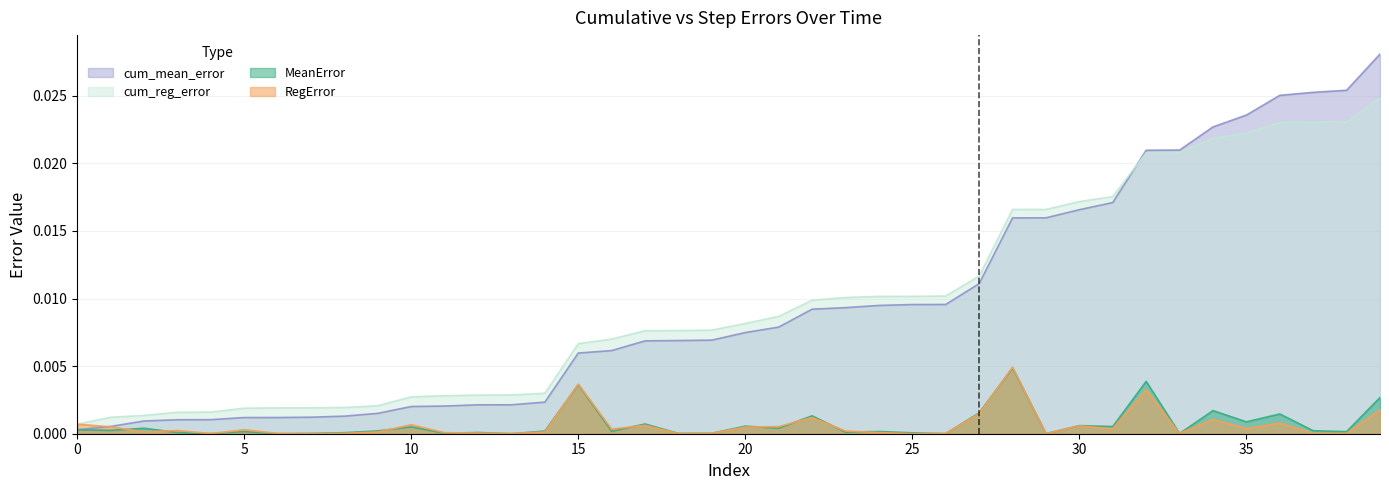

Which series changed the most between 19 and 27?

cum_mean_error